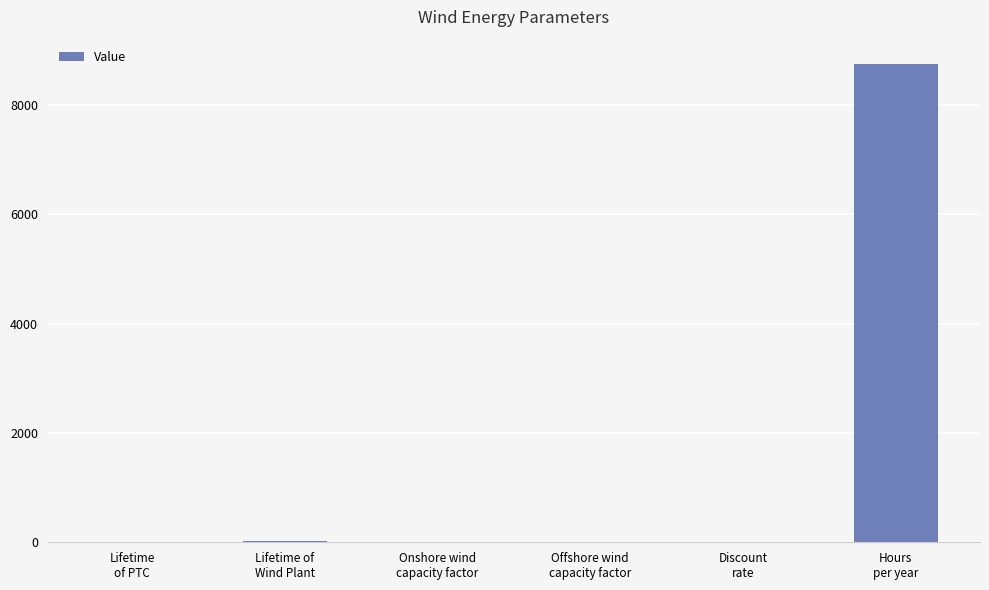

What is the sum of the values at Hours
per year and Lifetime
of PTC?

8770.0